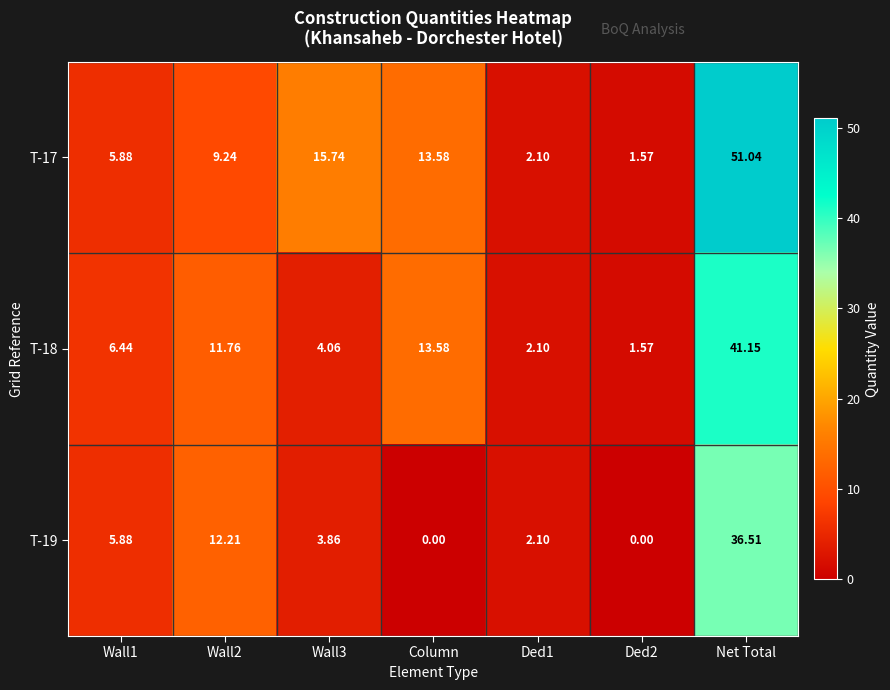

Which label corresponds to the largest value in the chart?

Net Total